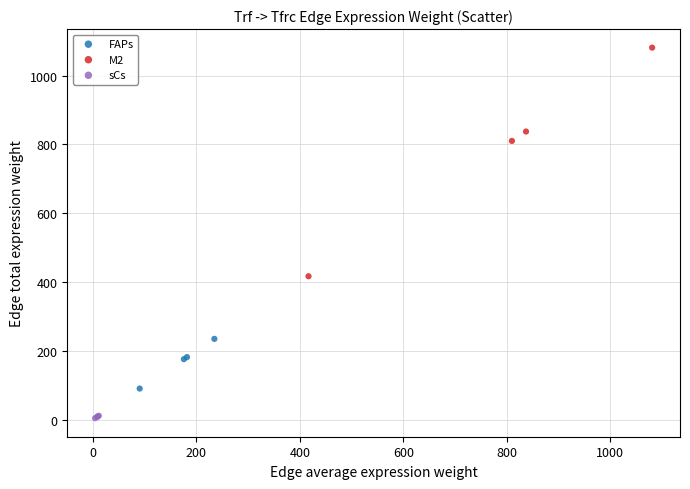

Which series has the widest spread of Y values?

M2